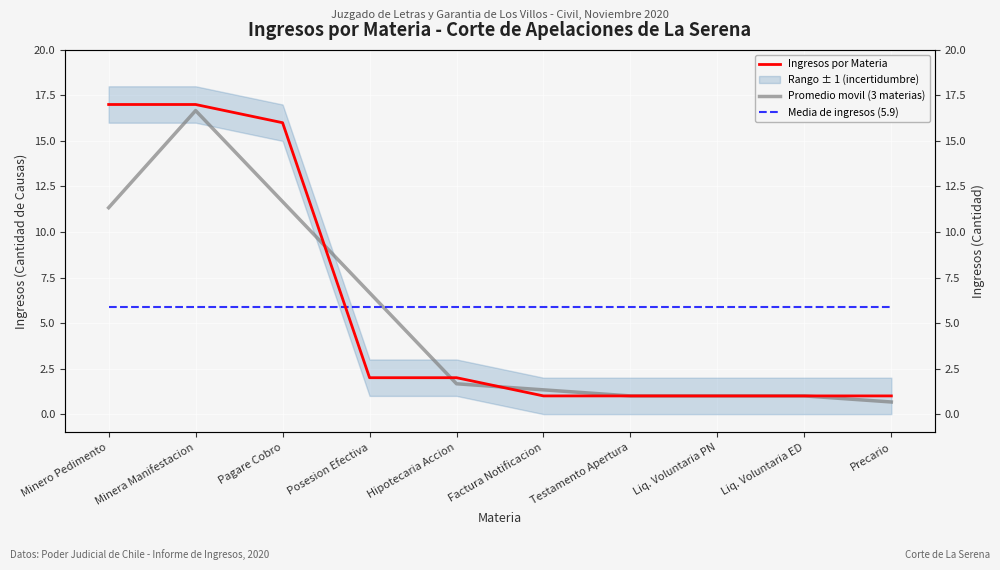

Which series has the largest range (max minus min)?

Ingresos por Materia